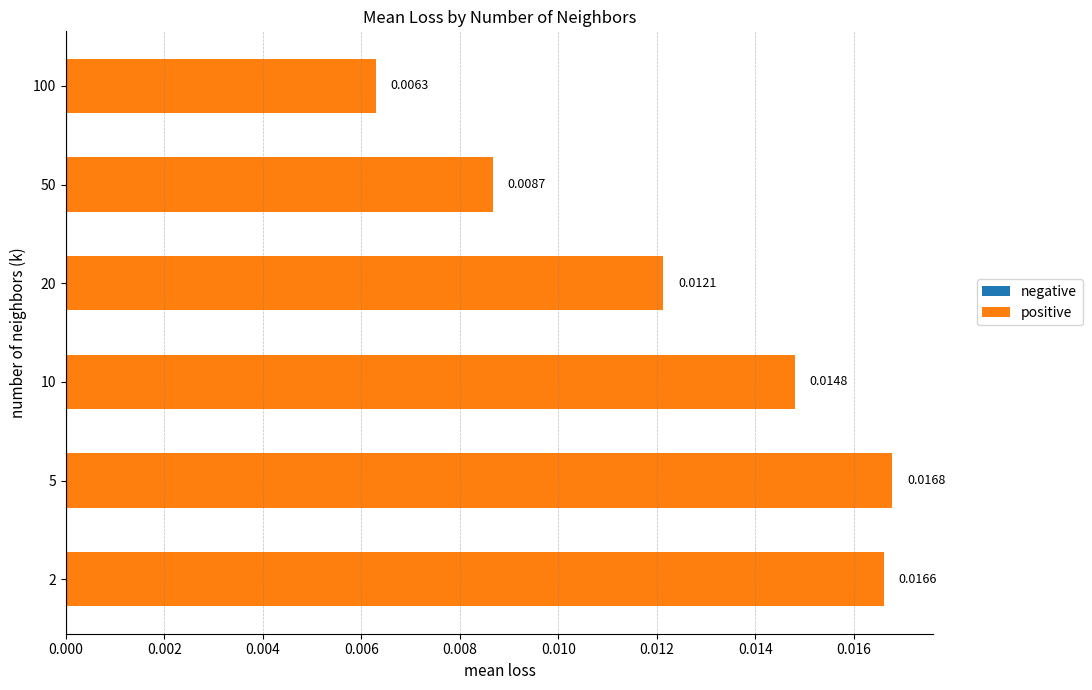

What is the sum of all values?

0.1